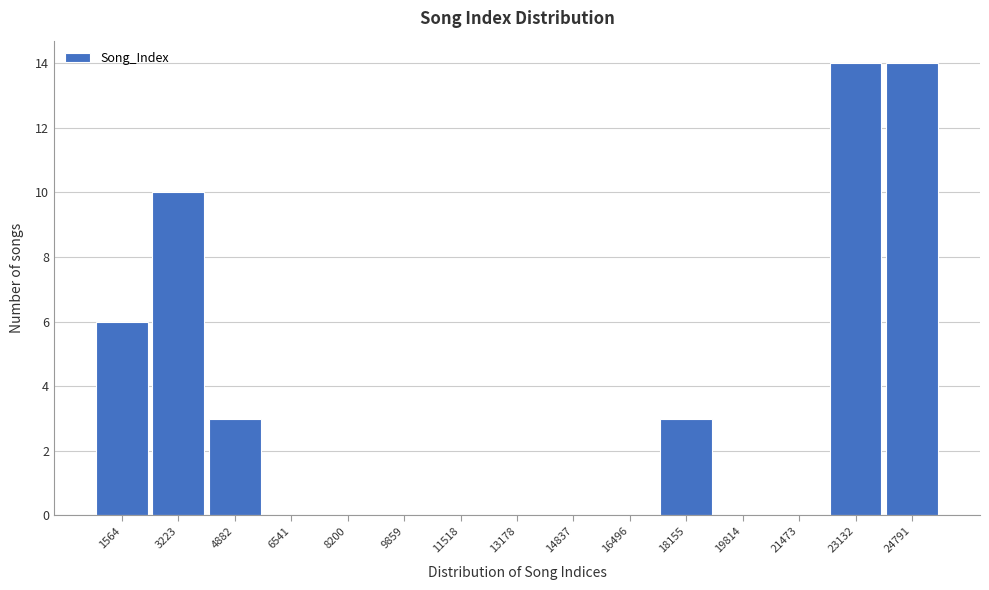

Reading left to right, transcribe this chart: for each bar, give the range it covers on the x-axis and its height. Neither the bar edges nor the heights are printed on the chart, so give them approximately, as read against the axes.

800 to 2400: 6
2400 to 4000: 10
4000 to 5800: 3
5800 to 7400: 0
7400 to 9000: 0
9000 to 10600: 0
10600 to 12400: 0
12400 to 14000: 0
14000 to 15600: 0
15600 to 17400: 0
17400 to 19000: 3
19000 to 20600: 0
20600 to 22400: 0
22400 to 24000: 14
24000 to 25600: 14